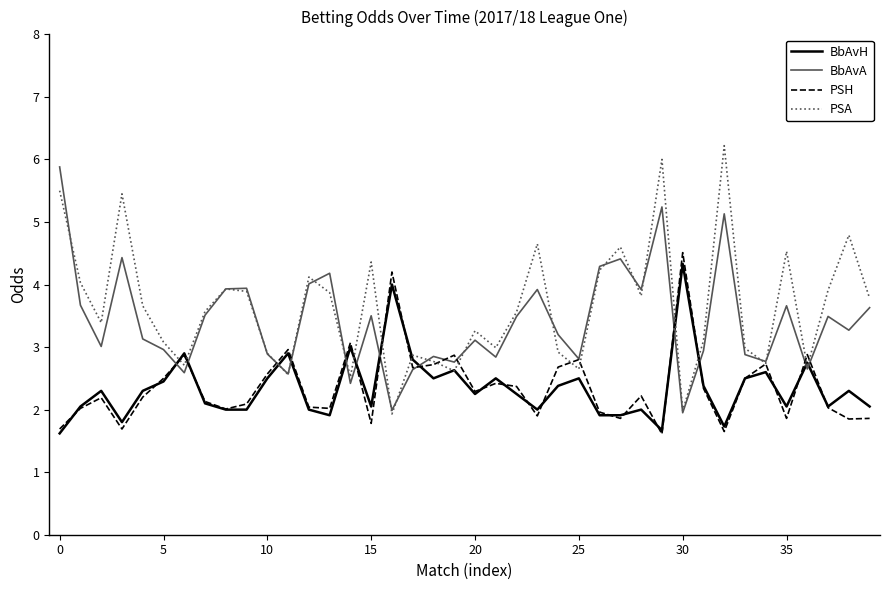

Which series has the widest spread of values?

PSA